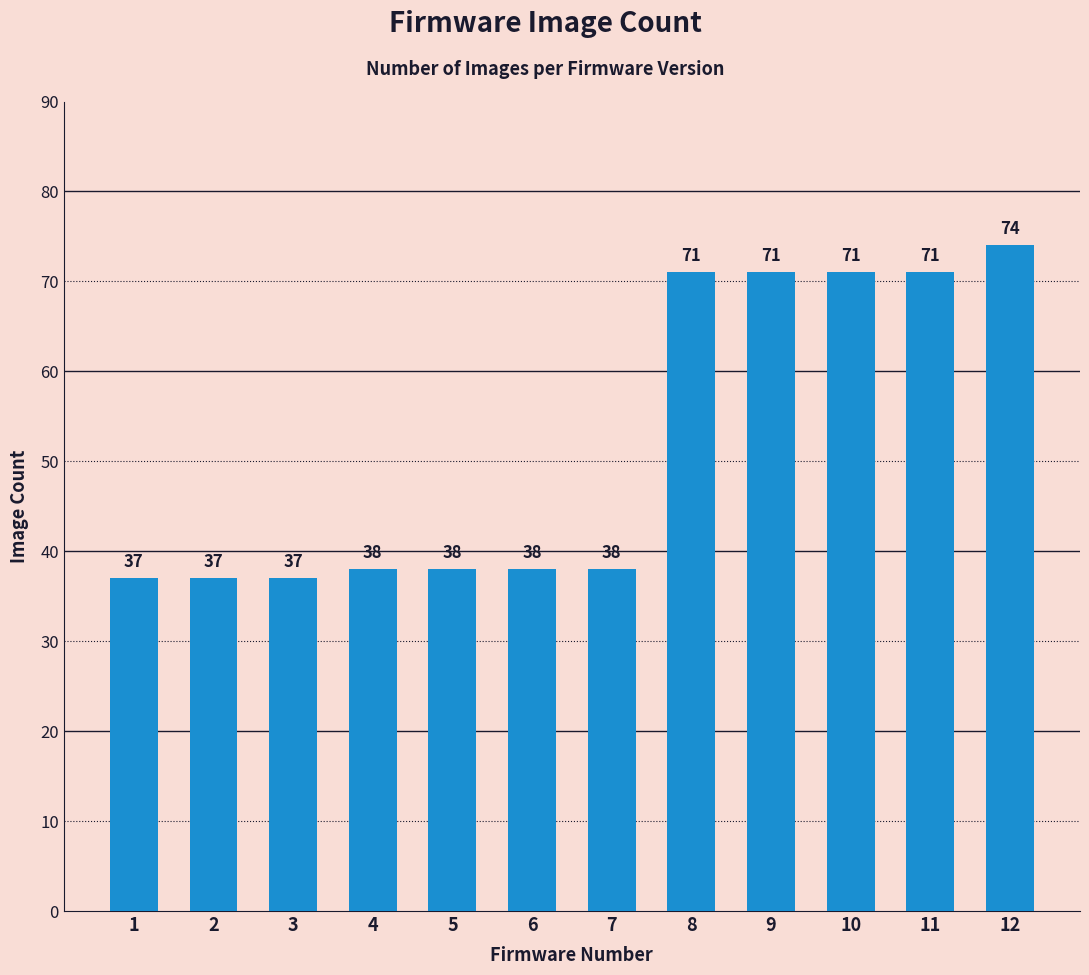

What is the value of the 6th bar from the left?

38